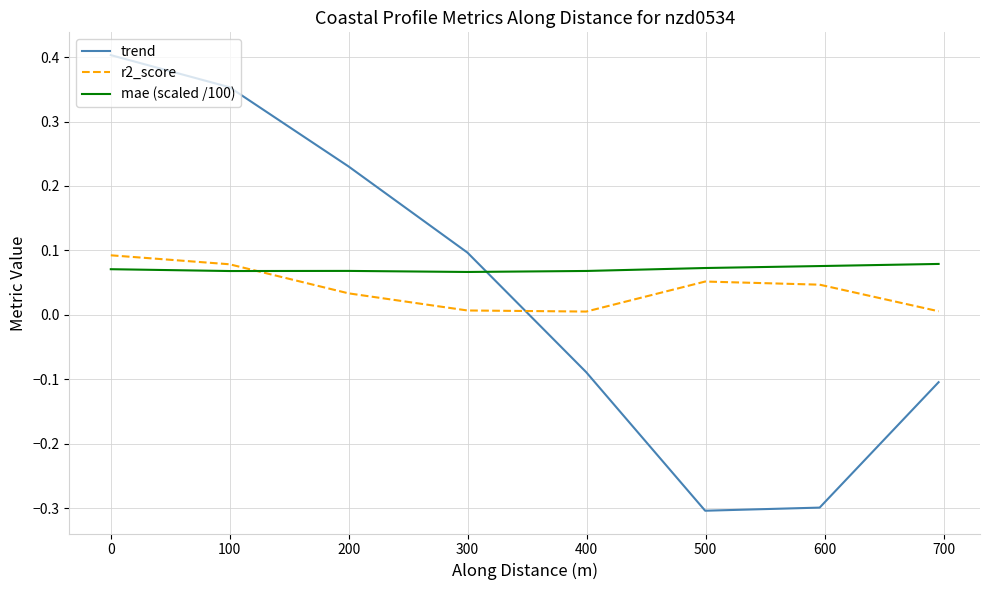

How many intersections are there between trend and mae (scaled /100)?

1